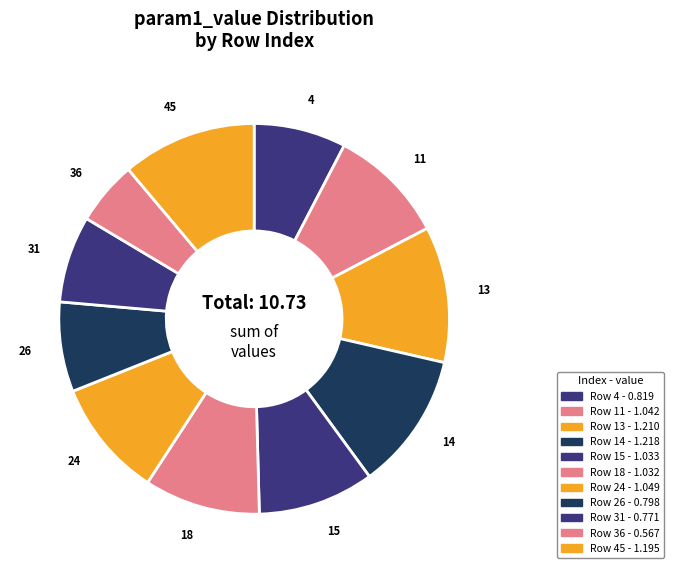

How many slices are in this pie chart?

11